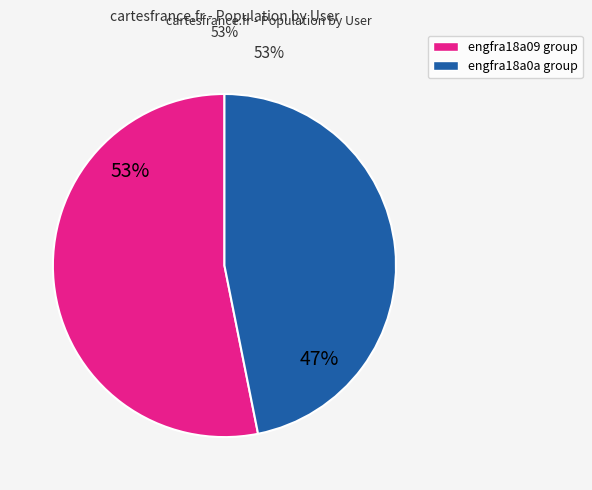

To the nearest percent, what is the average slice percentage?

50%